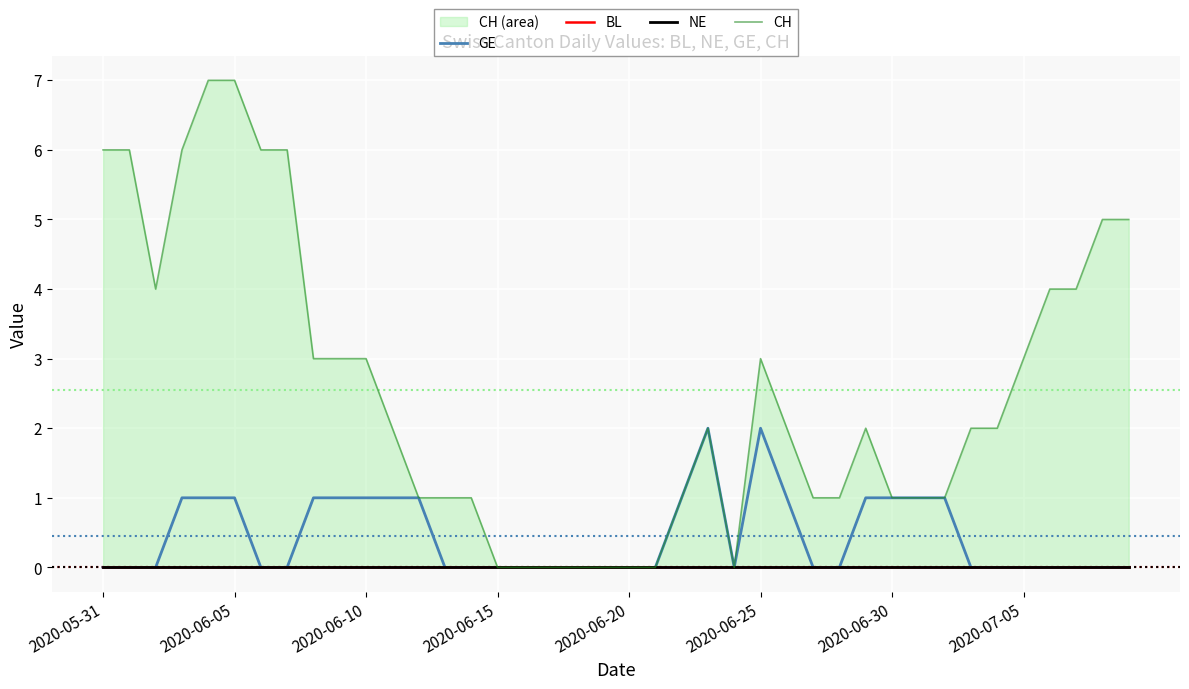

True or false: CH has more than 2 points higher than both neighbors.

True